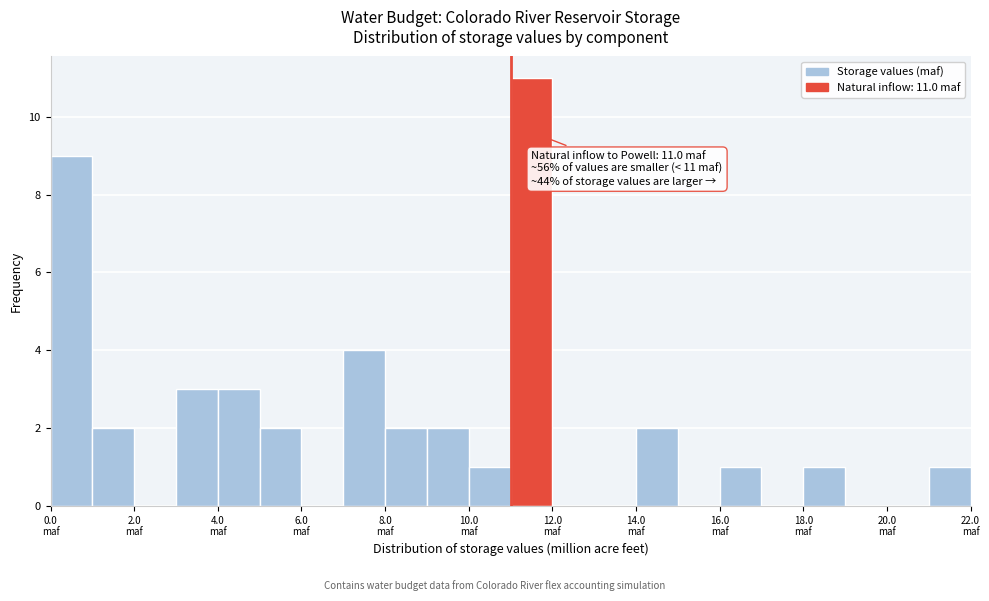

Which range on the x-axis has the tallest bar?

11 to 12